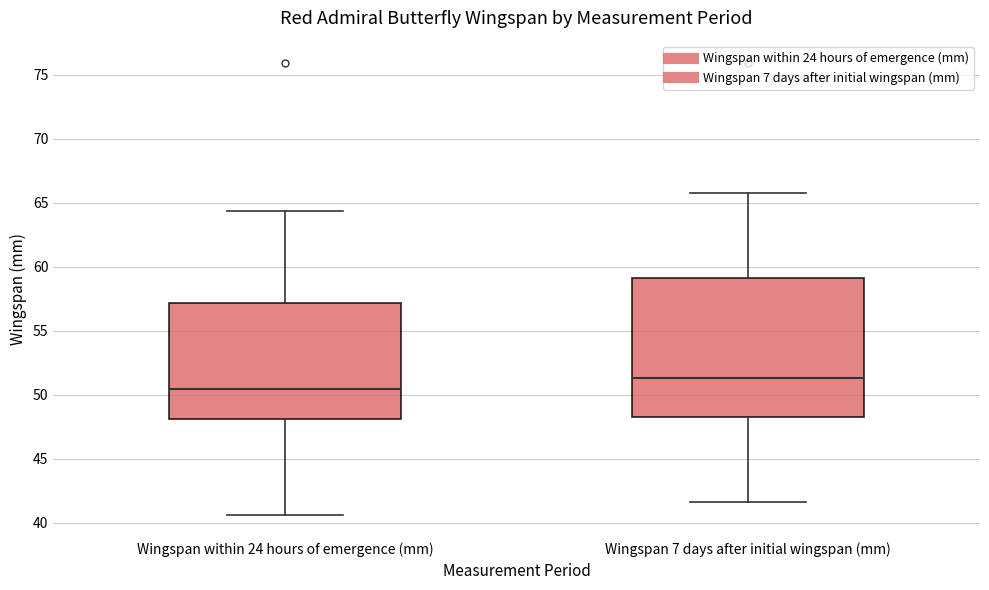

Reading left to right, read every box against the y-axis: the position of its median line, the range the box covers, and the ends of its whiskers. The values are not printed on the chart, so give them approximately, as read against the axis.

Wingspan within 24 hours of emergence (mm): median 50.5, box 48.0 to 57.0, whiskers 40.5 to 64.5
Wingspan 7 days after initial wingspan (mm): median 51.5, box 48.5 to 59.0, whiskers 41.5 to 66.0